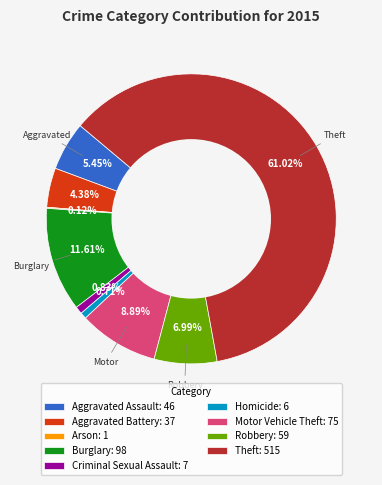

What percentage is the Criminal Sexual Assault slice, to the nearest percent?

1%